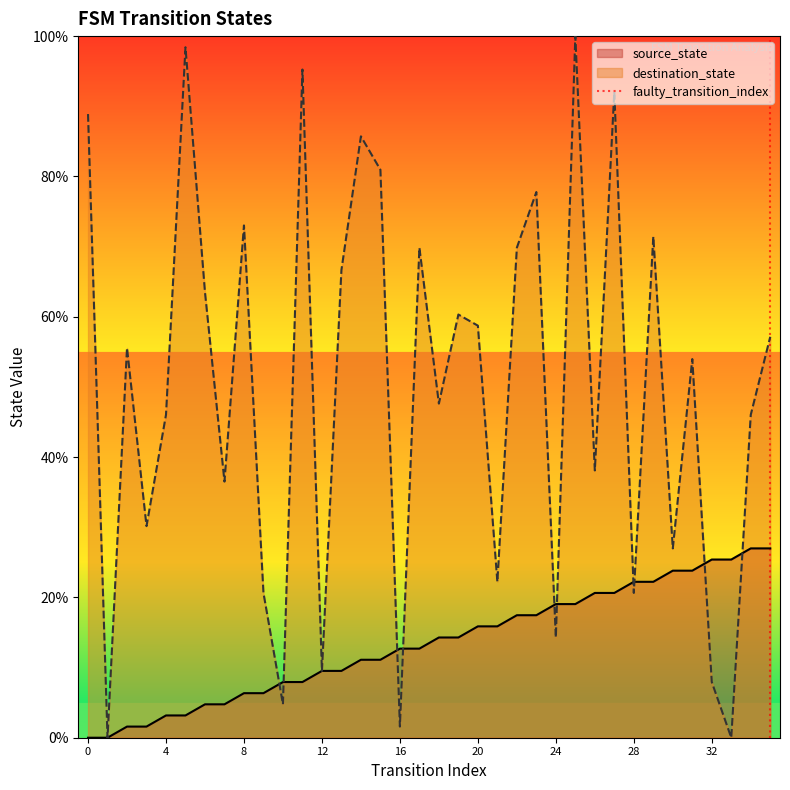

What is the difference between the maximum and minimum values?

1